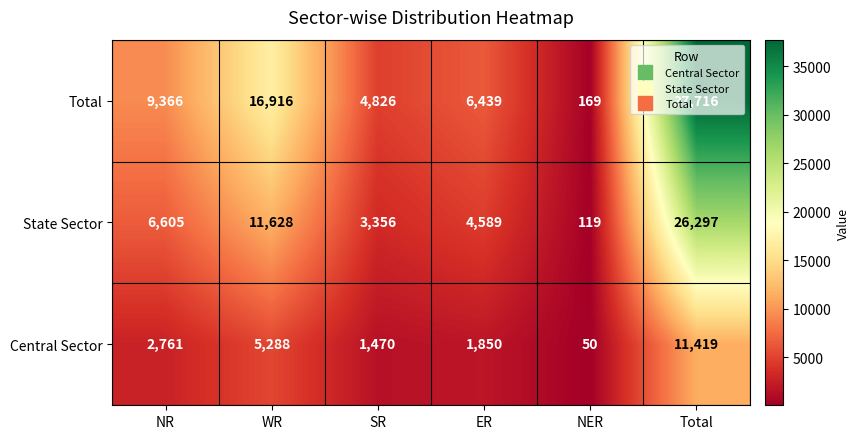

List the series in order of their peak value, lowest first.

Central Sector, State Sector, Total